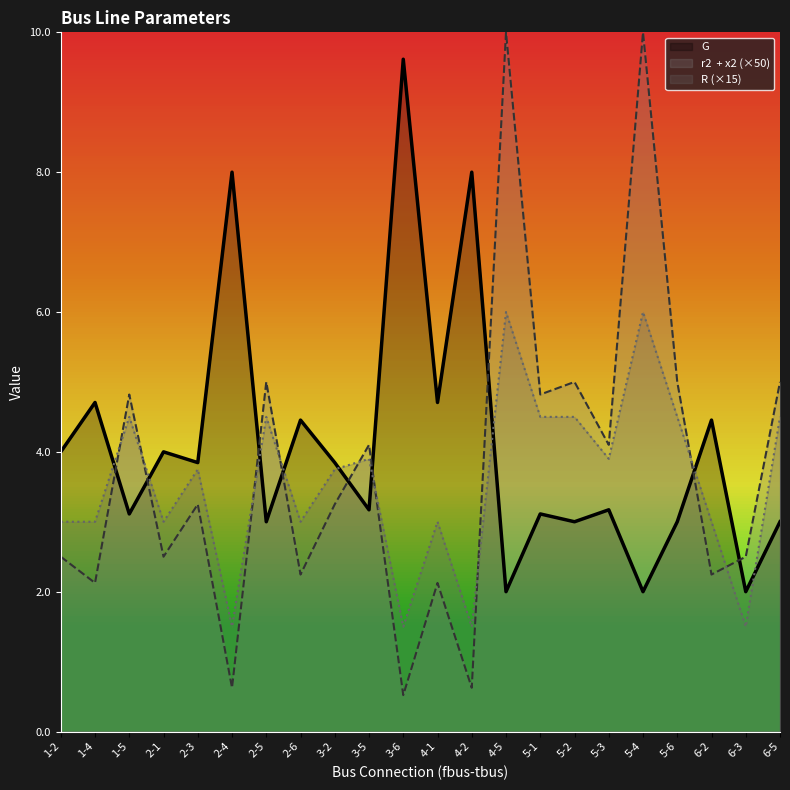

How many times do r2  + x2 and G cross each other?

9